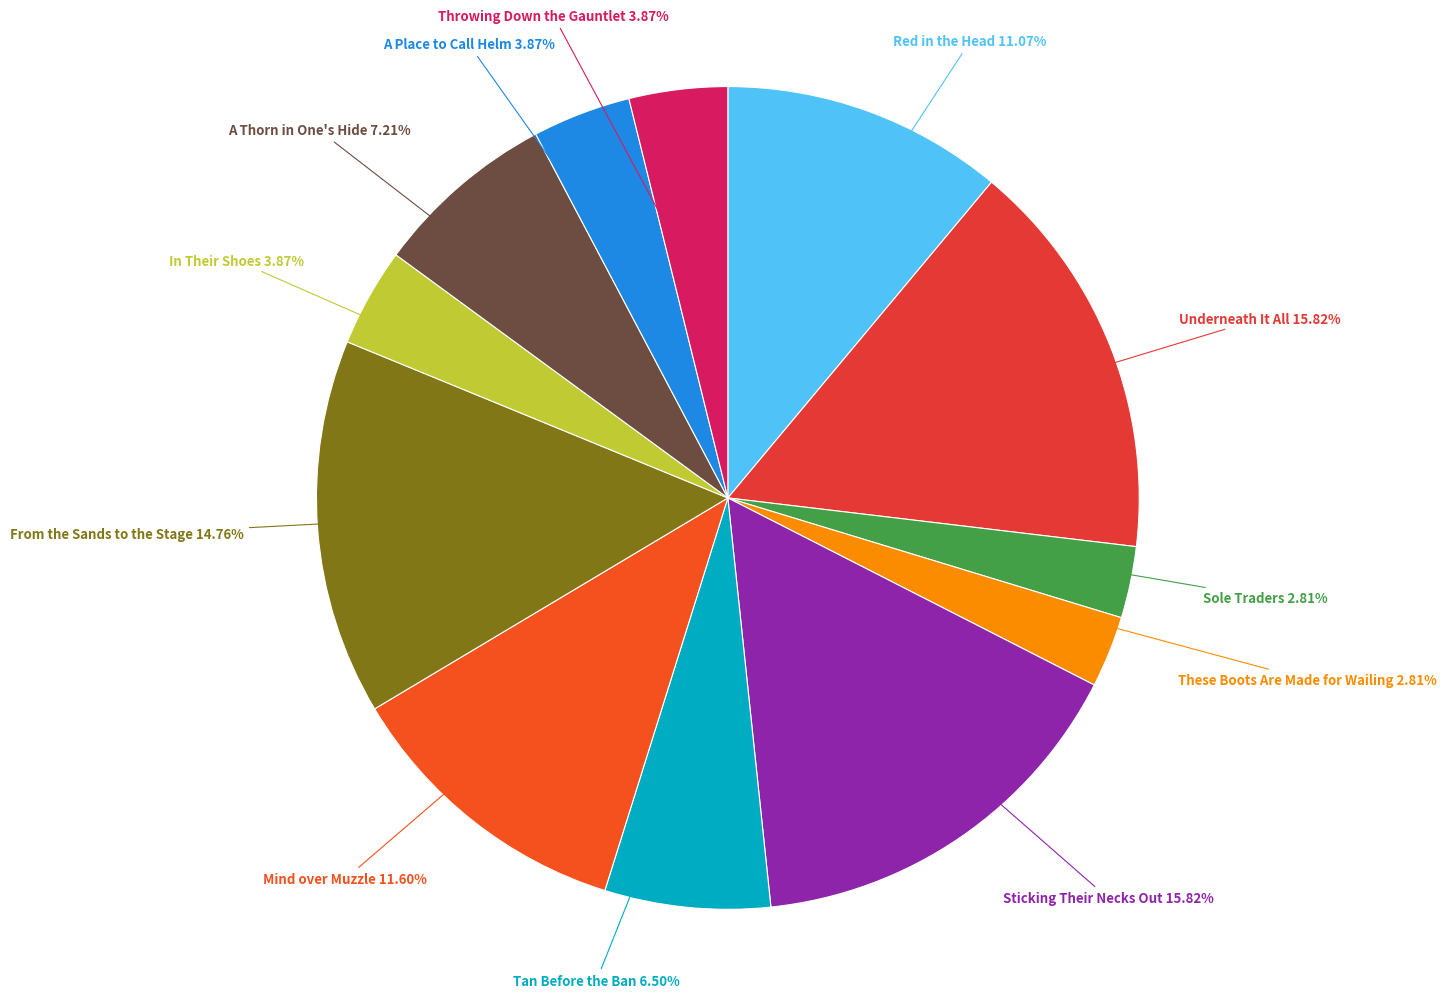

How many slices are in this pie chart?

12